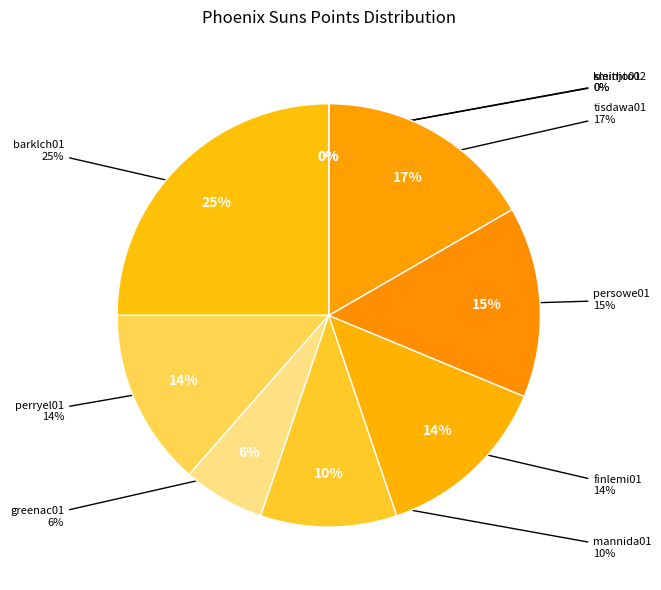

Does mannida01 account for over 50% of the chart?

No